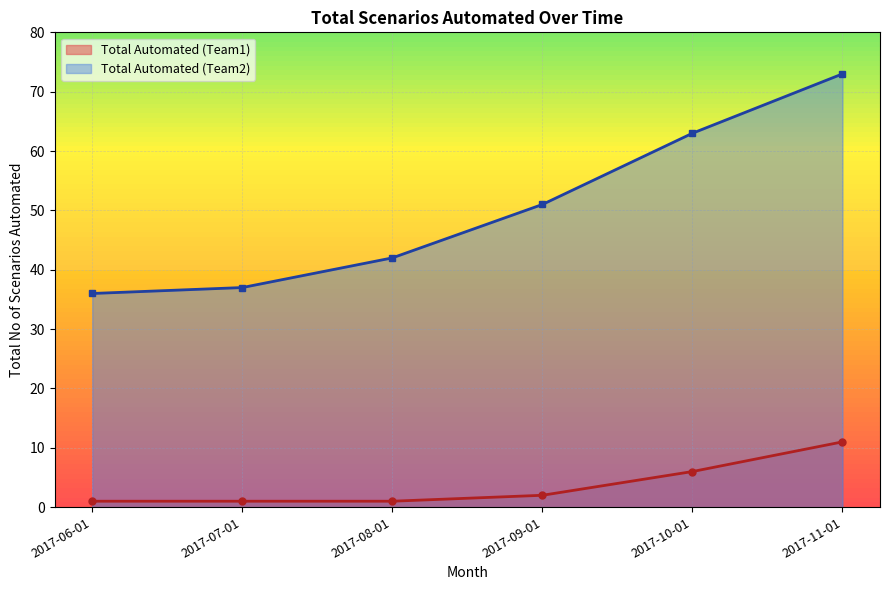

At 2017-06-01, list the series in order from smallest to largest.

Total Automated (Team1), Total Automated (Team2)